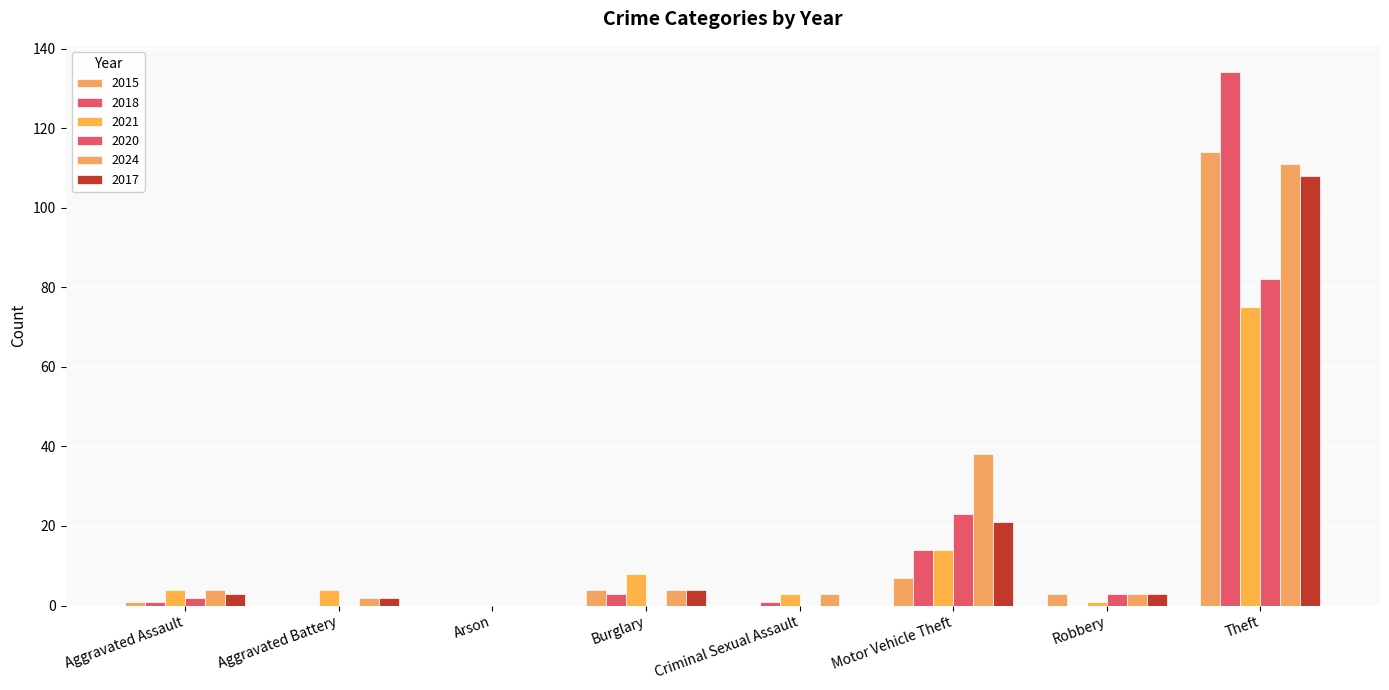

Between Burglary and Criminal Sexual Assault, which series saw the biggest shift?

2021